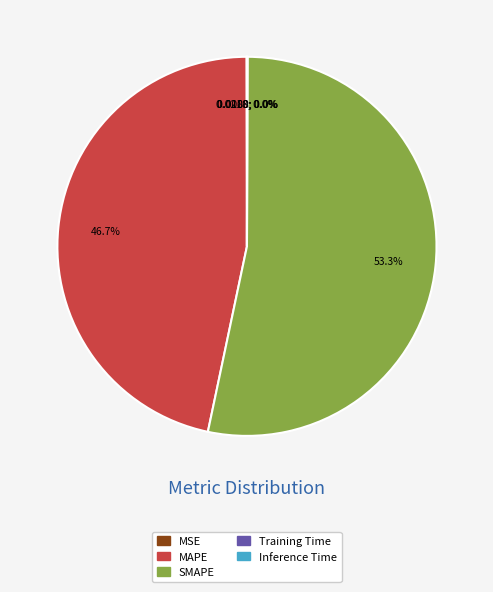

What percentage is the MAPE slice, to the nearest percent?

47%